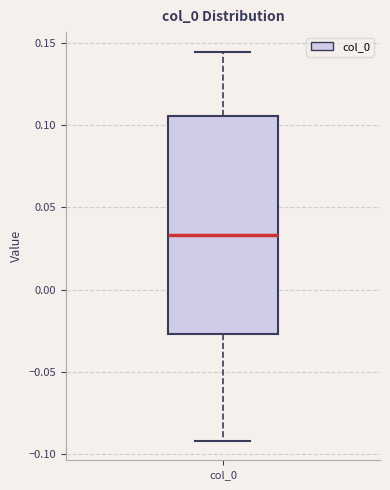

Transcribe this box plot: give where the median line is, the range the box spans, and where the two whiskers end, as read against the y-axis. The values are not printed on the chart, so give them approximately, as read against the axis.

median 0.035, box -0.025 to 0.105, whiskers -0.090 to 0.145